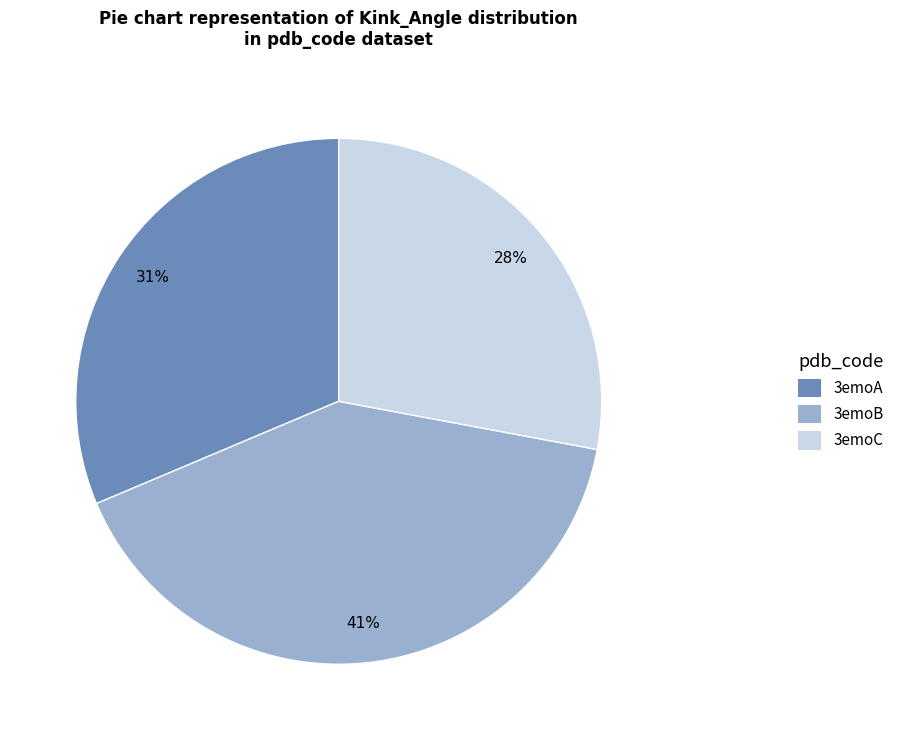

Combined, do 3emoC and 3emoB account for over 50%?

Yes